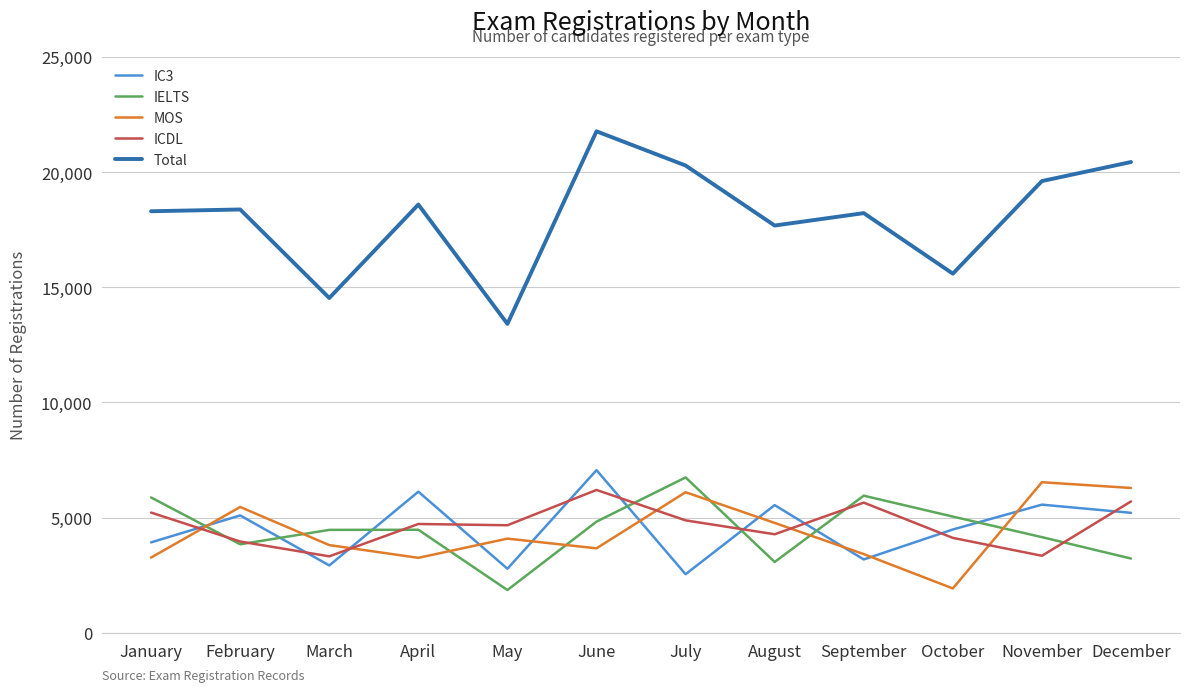

Between which two adjacent categories do MOS and IC3 first intersect?

January and February